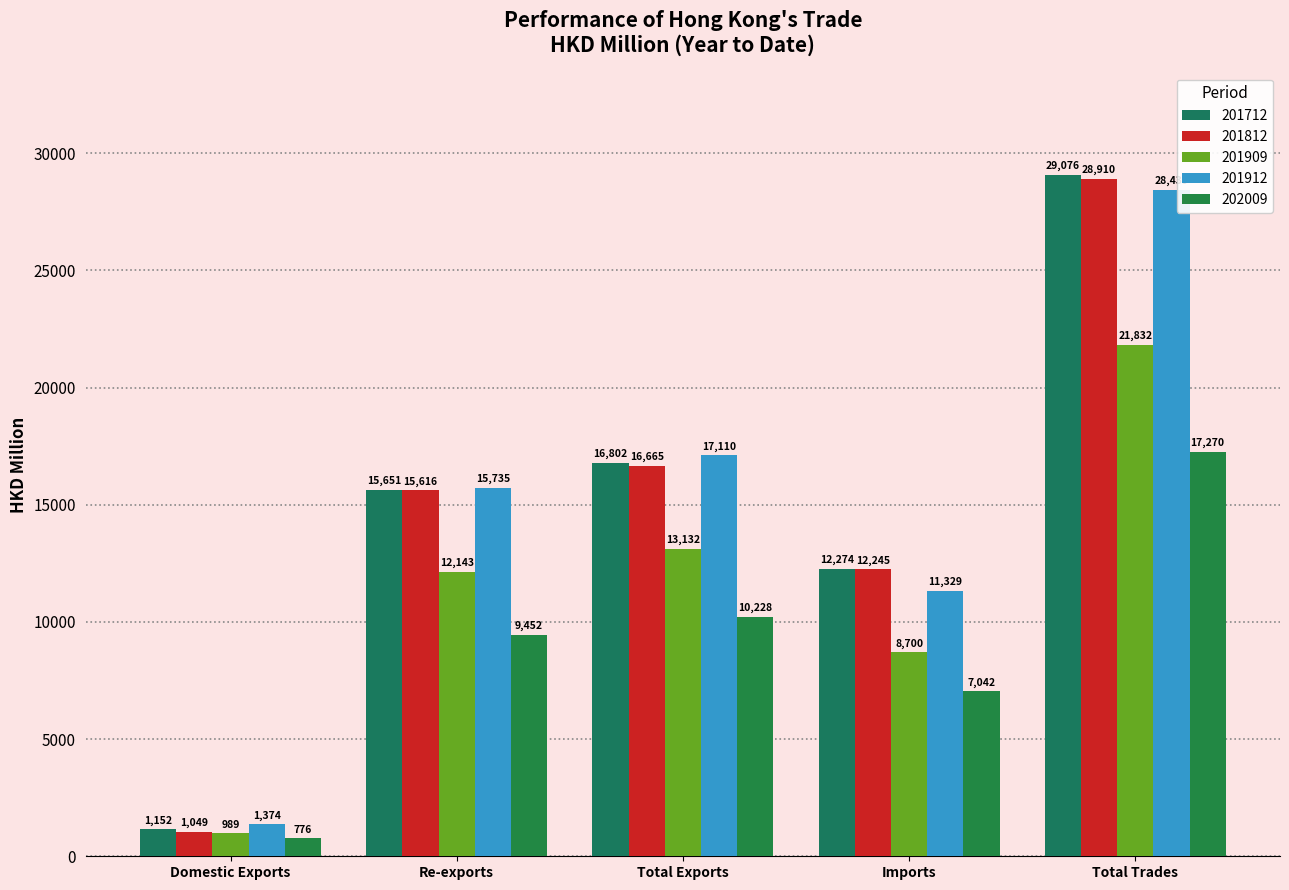

How many values in the 201912 series exceed 15735?

3